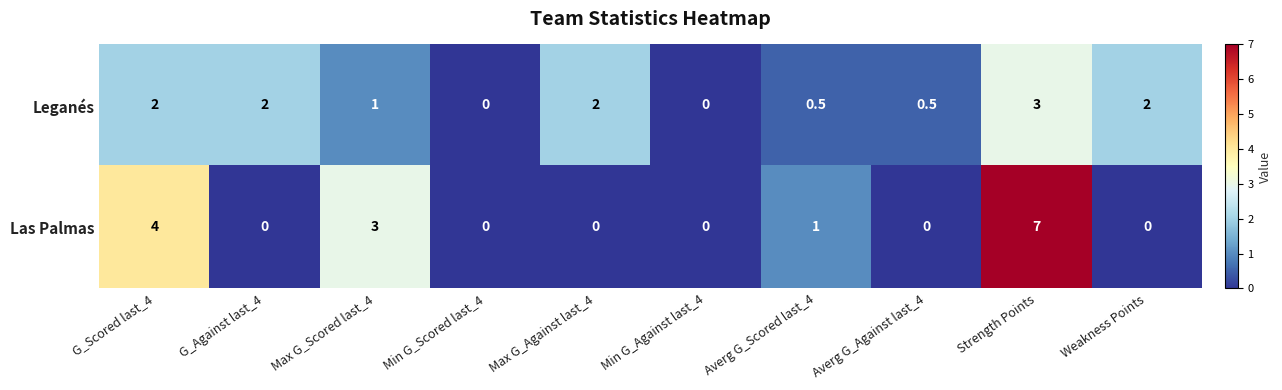

Between Max G_Scored last_4 and Min G_Against last_4, which series saw the biggest shift?

Las Palmas